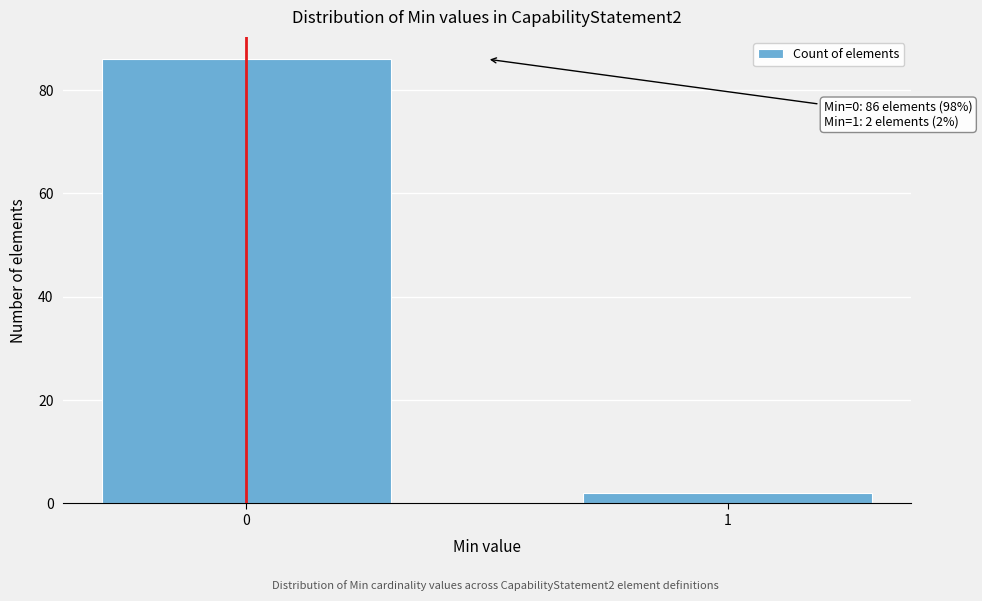

Reading left to right, what are all the values shown in this chart?

0=86	1=2